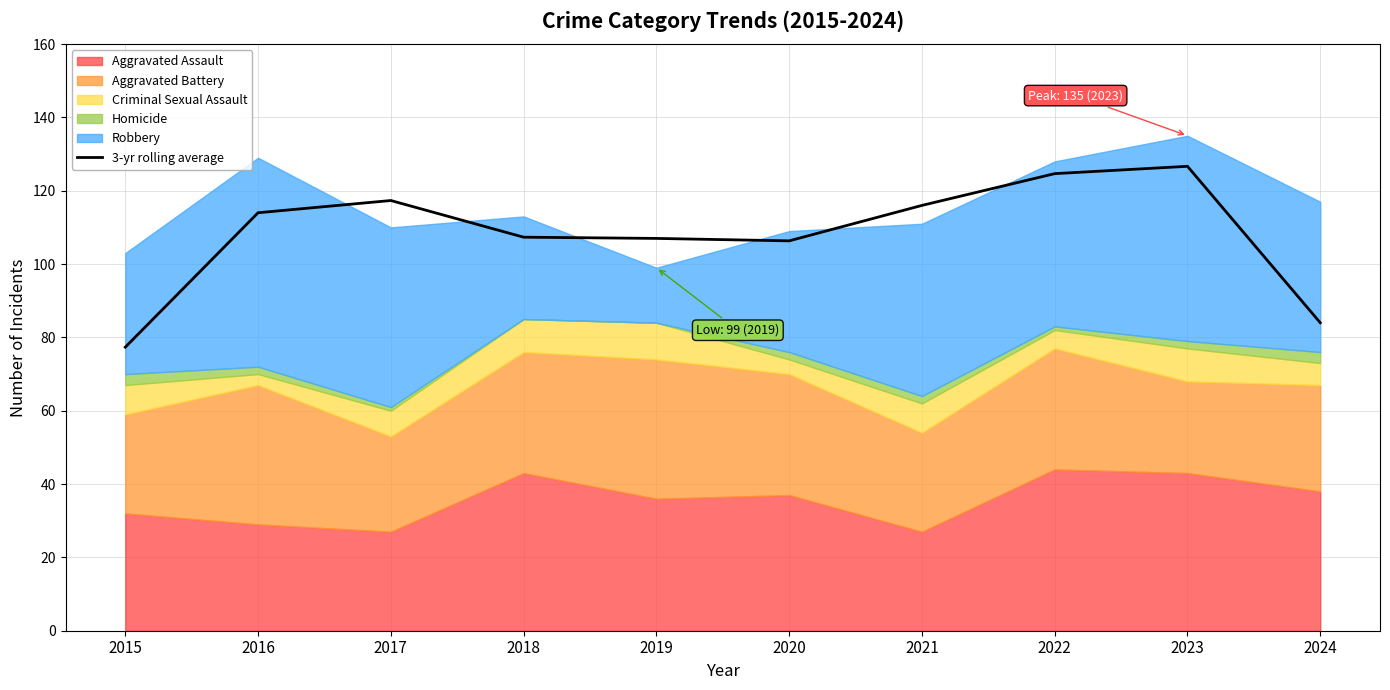

Is it true that 3-yr rolling average equals 65.9 at 2020?

False